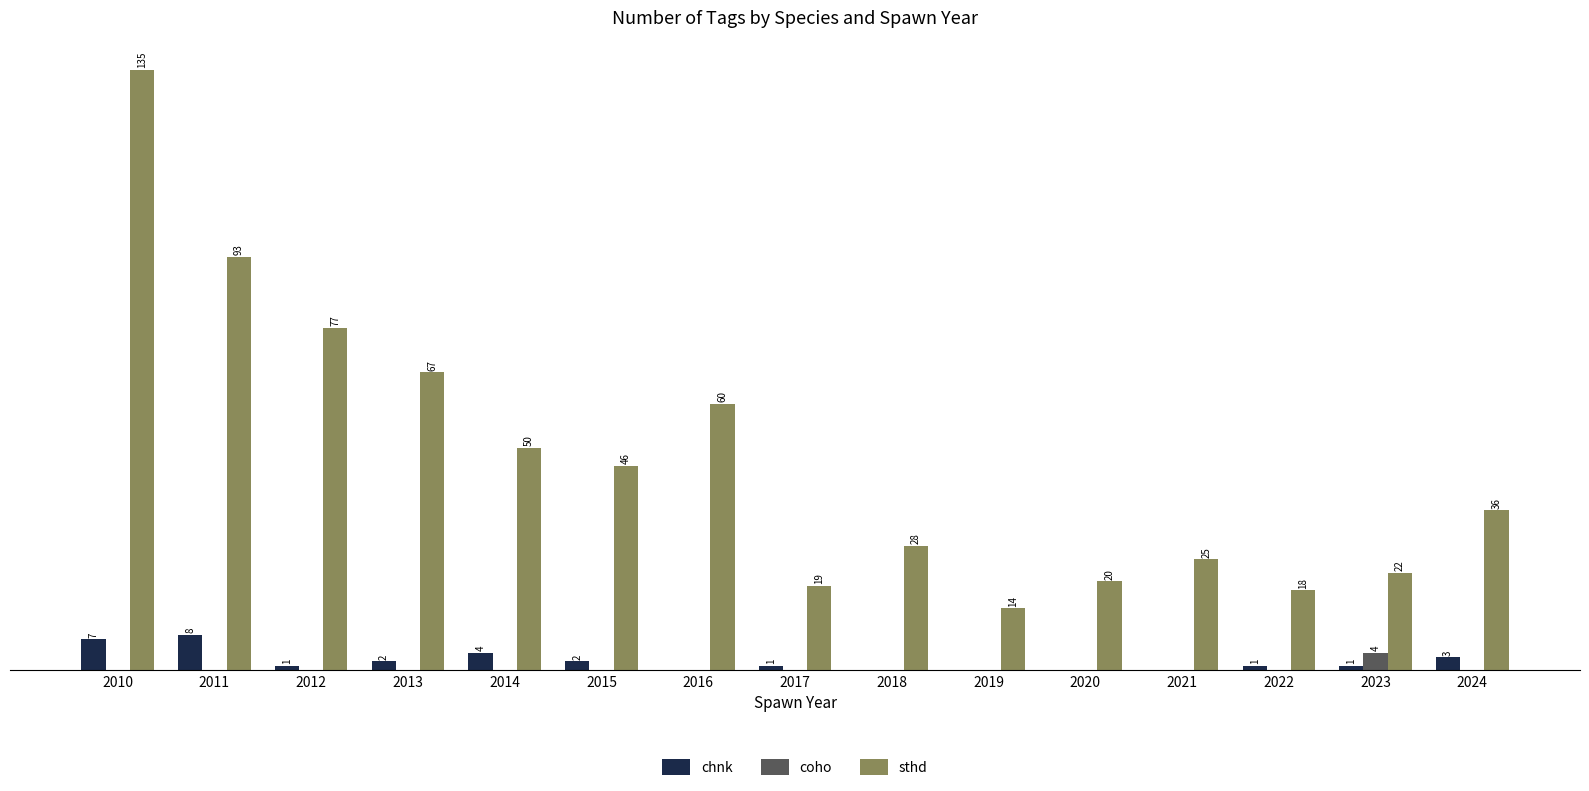

Which series changed the most between 2018 and 2020?

sthd